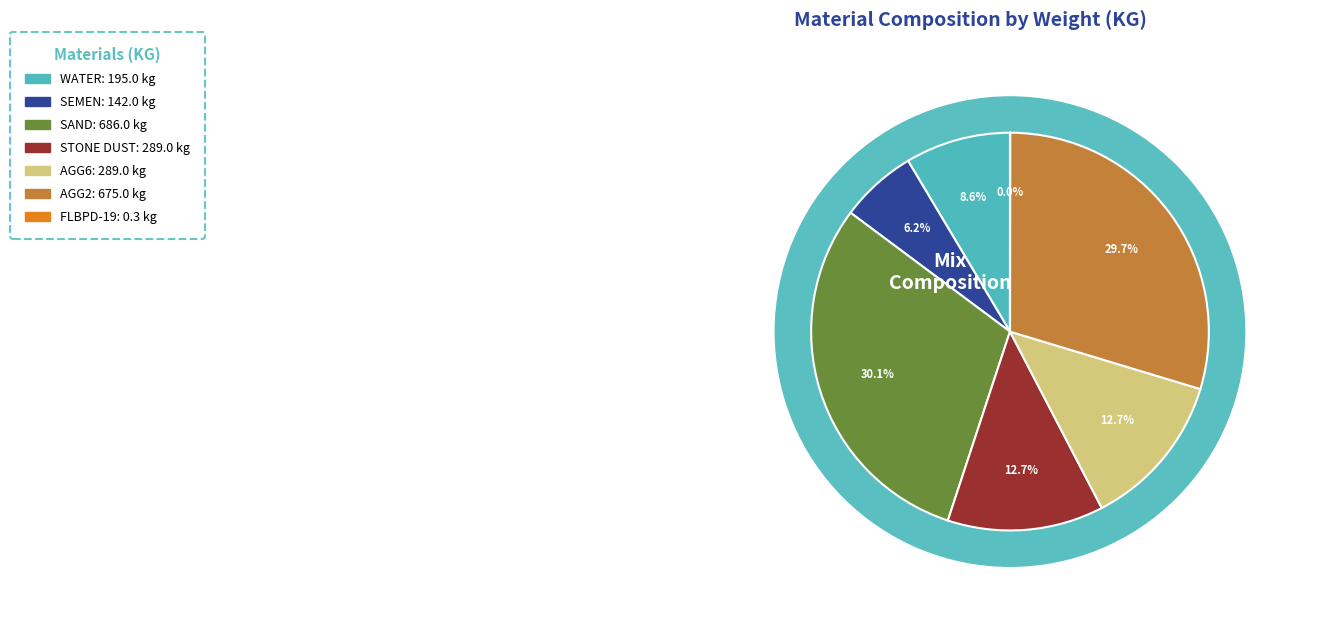

How much of the chart is everything except AGG6?

87.3%